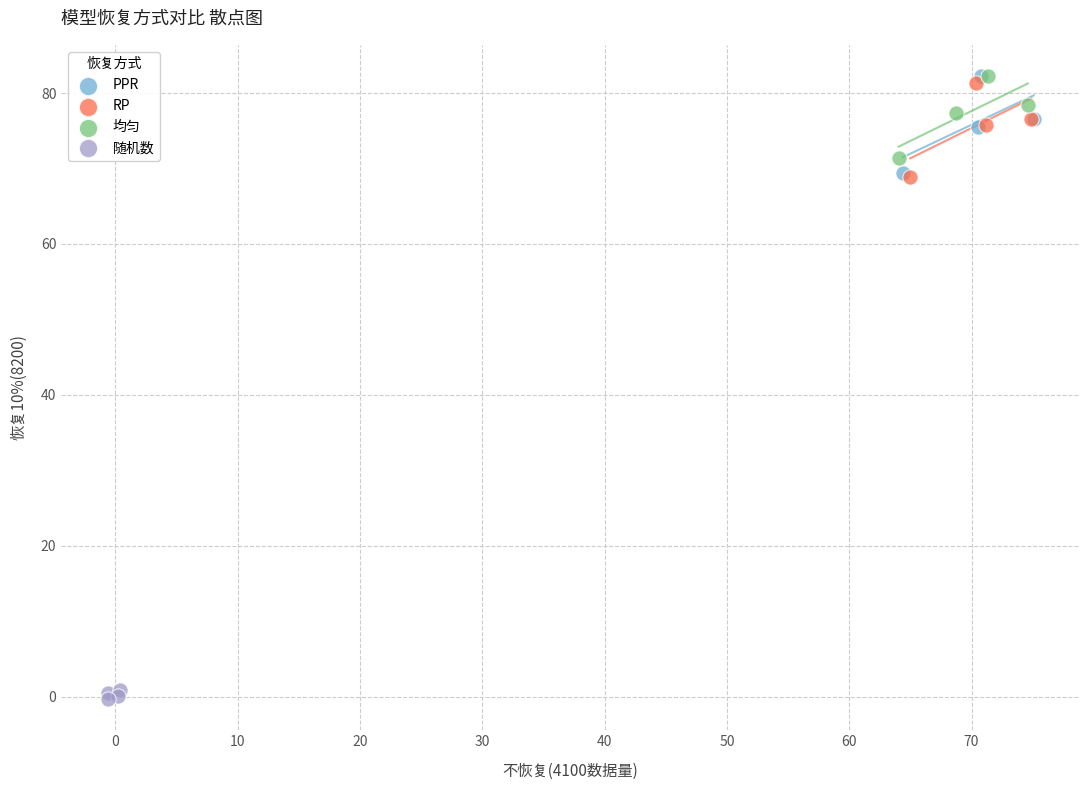

What are all the series names shown in the legend?

PPR, RP, 均匀, 随机数